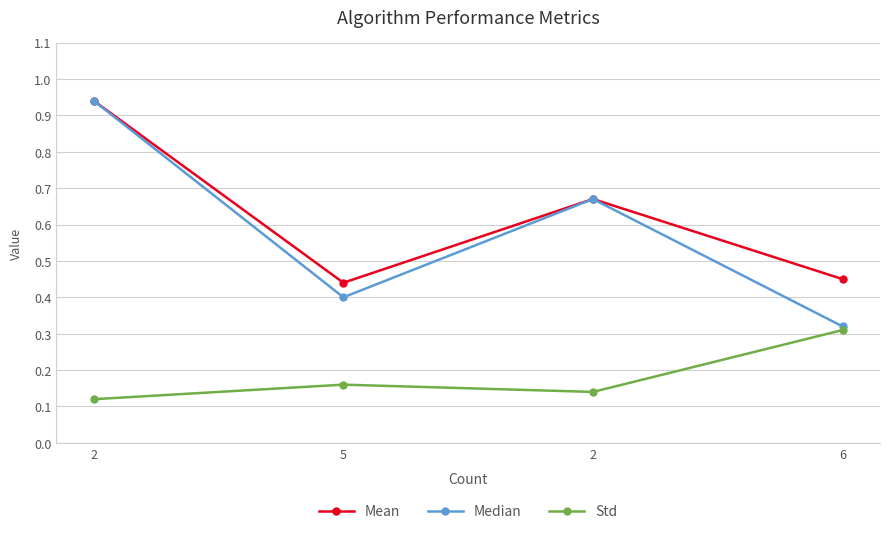

Between 5 and 2, which series saw the biggest shift?

Median